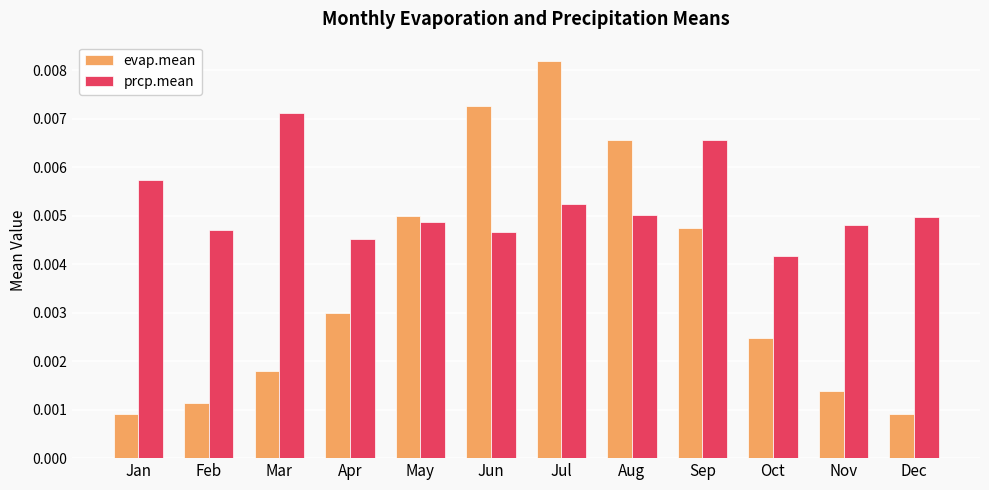

What are all the series names shown in the legend?

evap.mean, prcp.mean